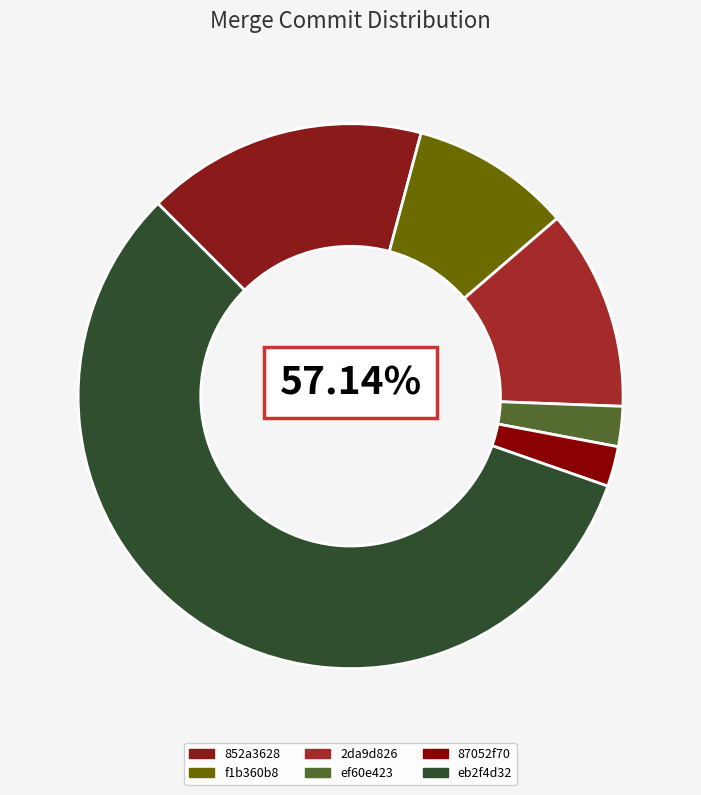

Do ef60e423b06cb5c9e9e8561e281b87ea620214cd and 852a3628b28a69cea650da6ea8778c0a7599fb38 together represent more than half of the pie?

No